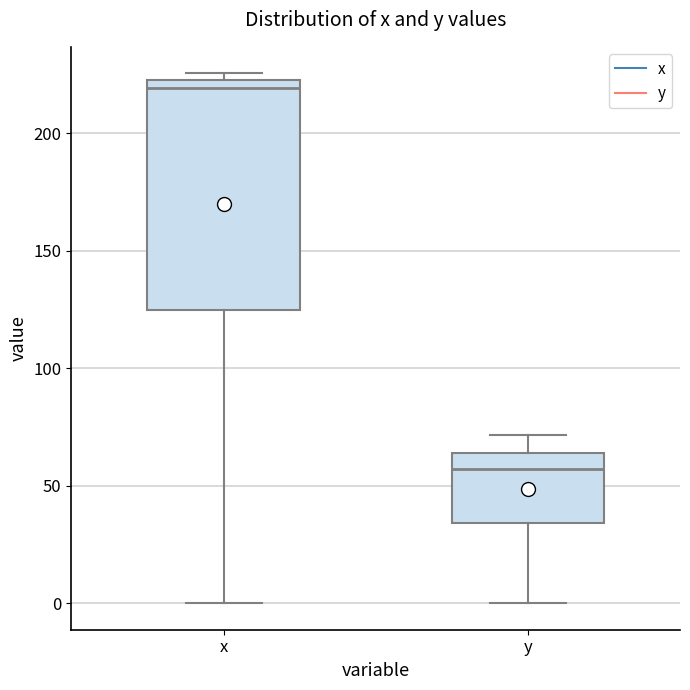

Reading left to right, read every box against the y-axis: the position of its median line, the range the box covers, and the ends of its whiskers. The values are not printed on the chart, so give them approximately, as read against the axis.

x: median 220, box 125 to 225, whiskers 0 to 225 (just above the box's upper edge)
y: median 55, box 35 to 65, whiskers 0 to 70